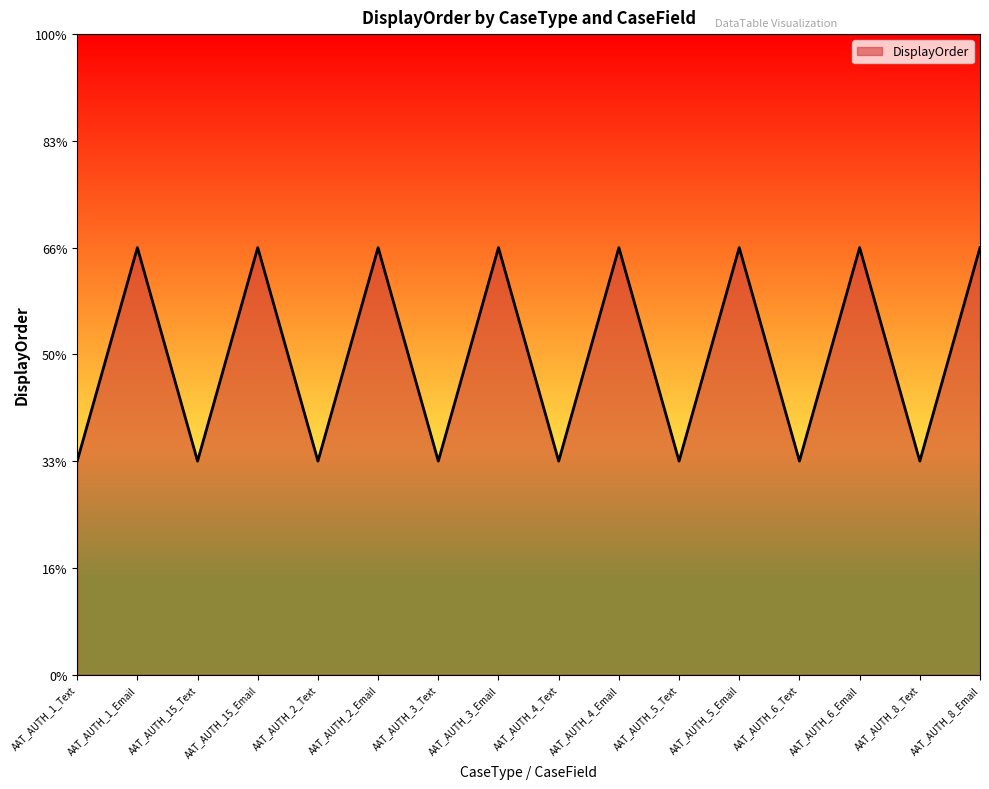

Reading left to right, transcribe all the data shown in this chart.

AAT_AUTH_1_Text=1	AAT_AUTH_1_Email=2	AAT_AUTH_15_Text=1	AAT_AUTH_15_Email=2	AAT_AUTH_2_Text=1	AAT_AUTH_2_Email=2	AAT_AUTH_3_Text=1	AAT_AUTH_3_Email=2	AAT_AUTH_4_Text=1	AAT_AUTH_4_Email=2	AAT_AUTH_5_Text=1	AAT_AUTH_5_Email=2	AAT_AUTH_6_Text=1	AAT_AUTH_6_Email=2	AAT_AUTH_8_Text=1	AAT_AUTH_8_Email=2